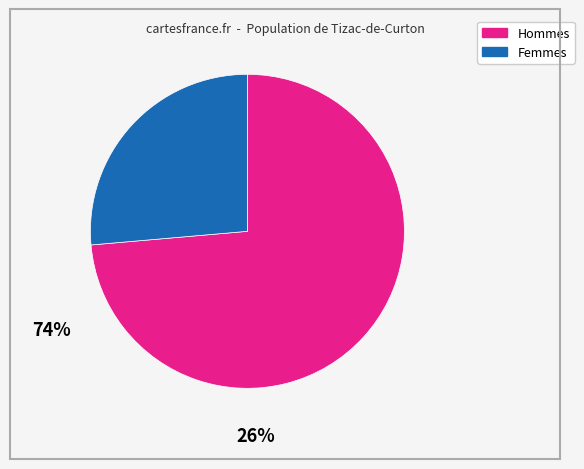

Is there any slice that represents more than half of the pie?

Yes